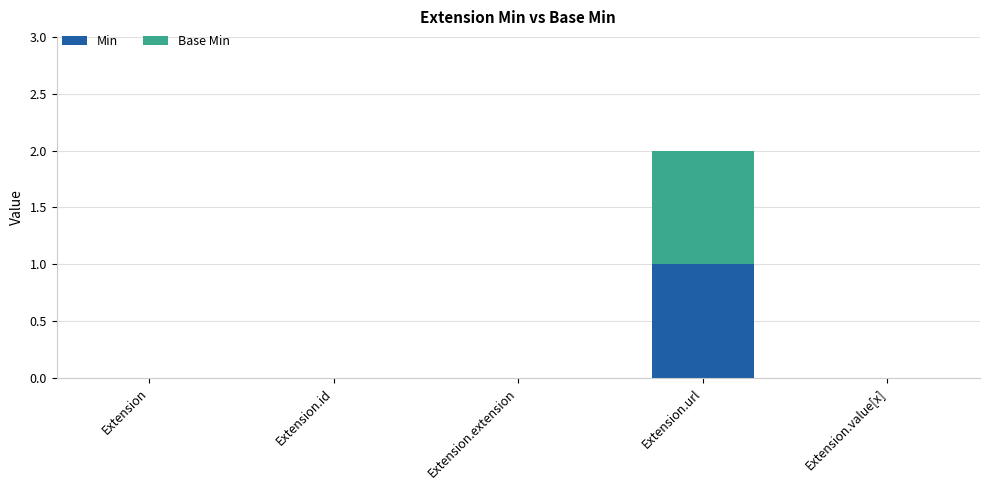

Reading left to right, what are the values for Min?

Extension=0	Extension.id=0	Extension.extension=0	Extension.url=1	Extension.value[x]=0